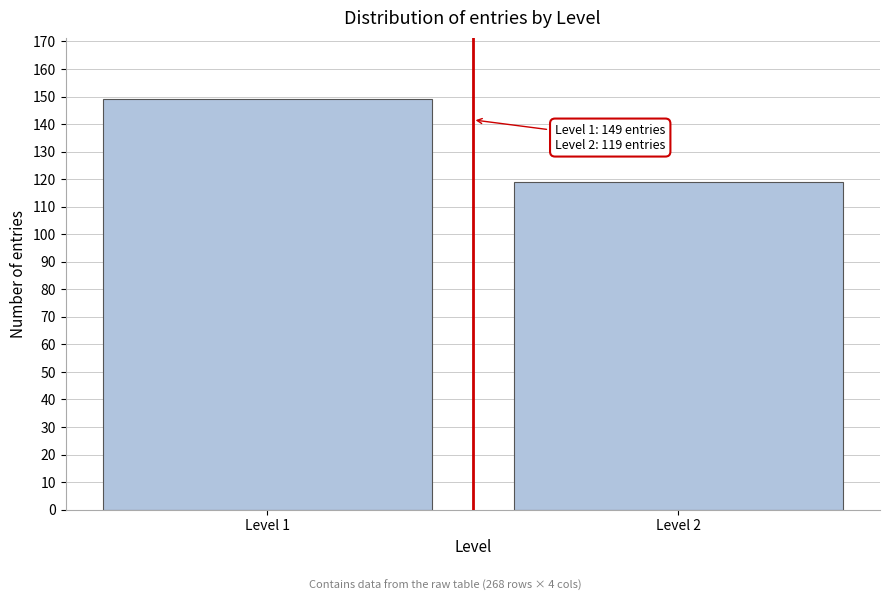

Reading left to right, transcribe all the data shown in this chart.

Level 1=149	Level 2=119